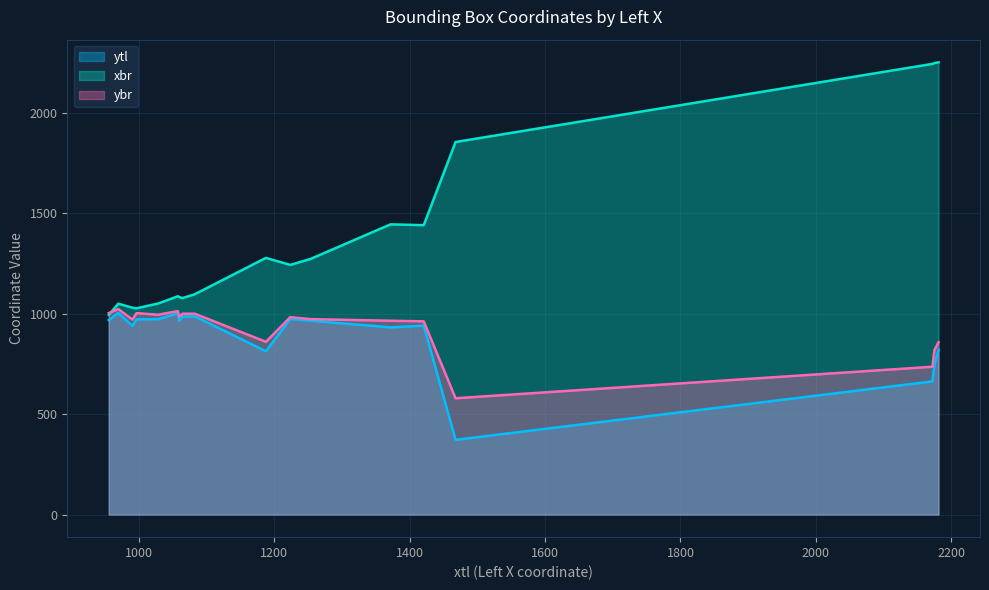

Where is xbr nearest to the value 1623?

1372